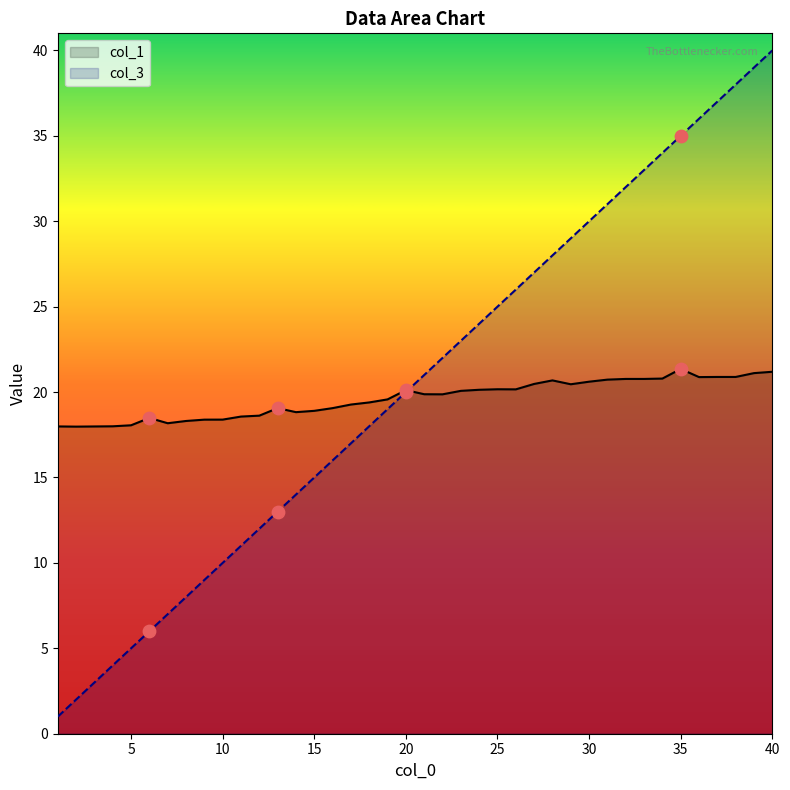

What are all the series names shown in the legend?

col_1, col_3